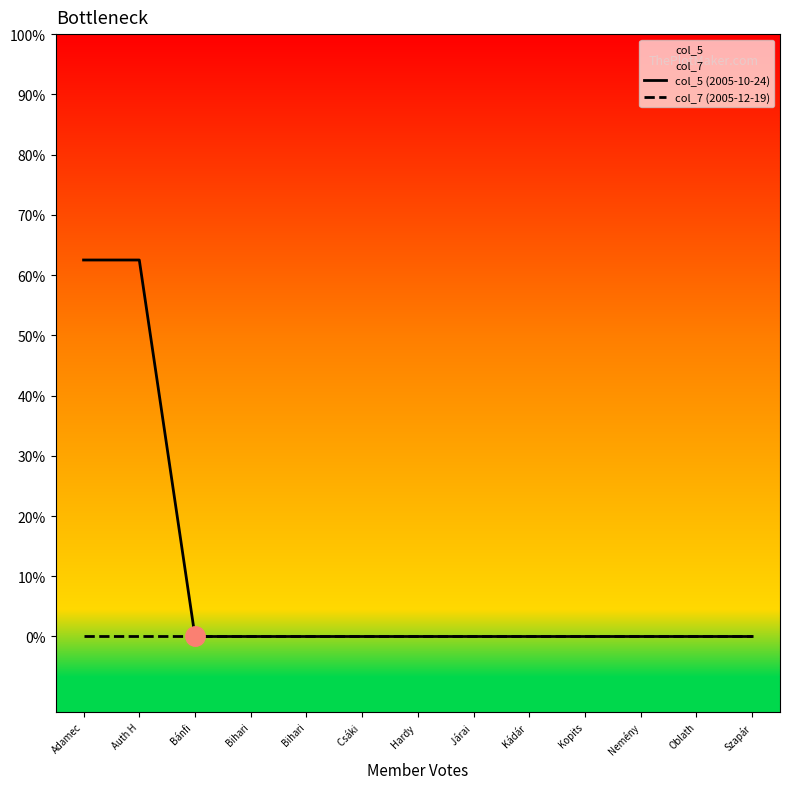

True or false: col_5 (2005-10-24) and col_7 (2005-12-19) intersect in this chart.

False